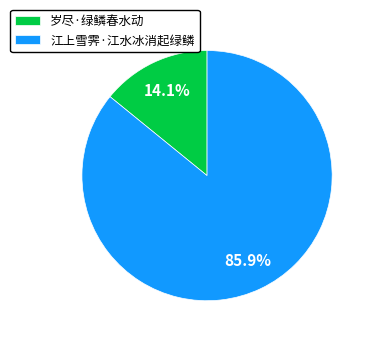

Rank the categories by value from highest to lowest.

江上雪霁·江水冰消起绿鳞, 岁尽·绿鳞春水动